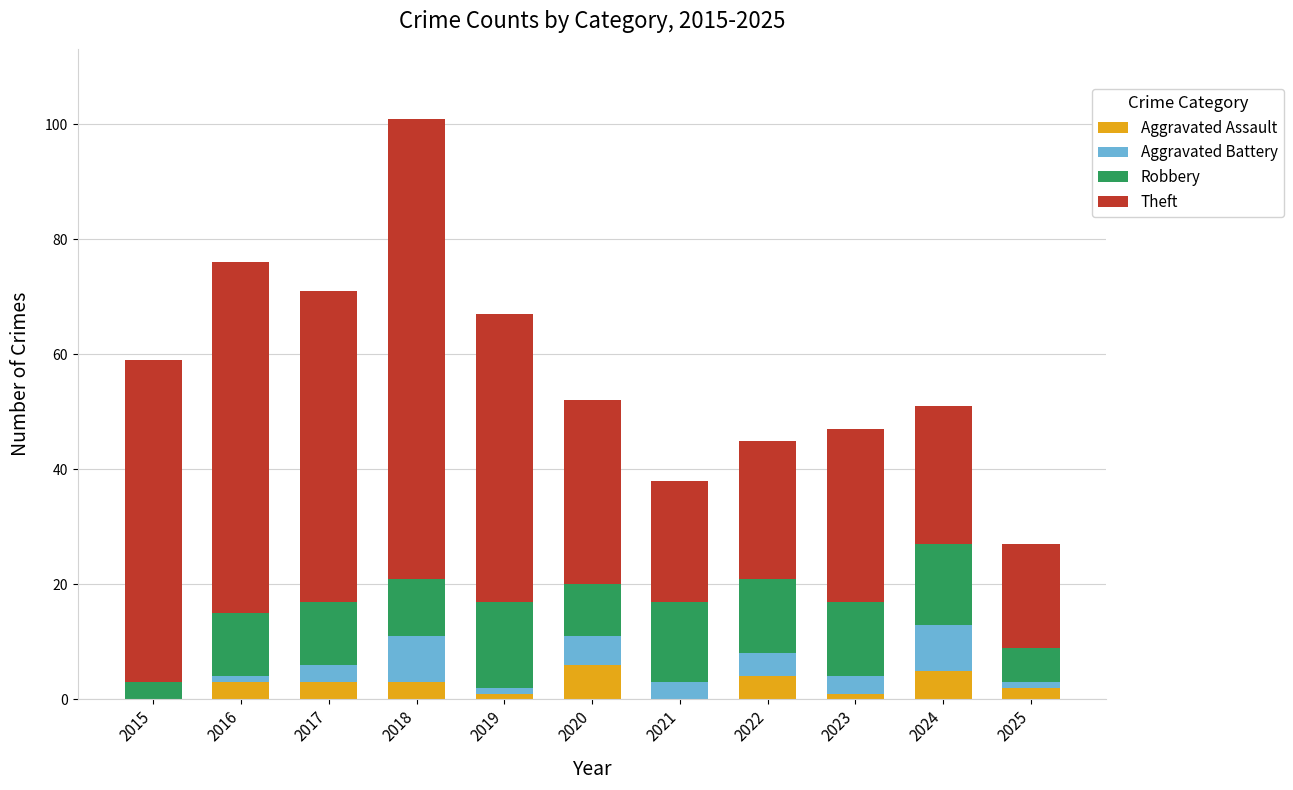

The value of Aggravated Assault at 2024 is 5. True or false?

True